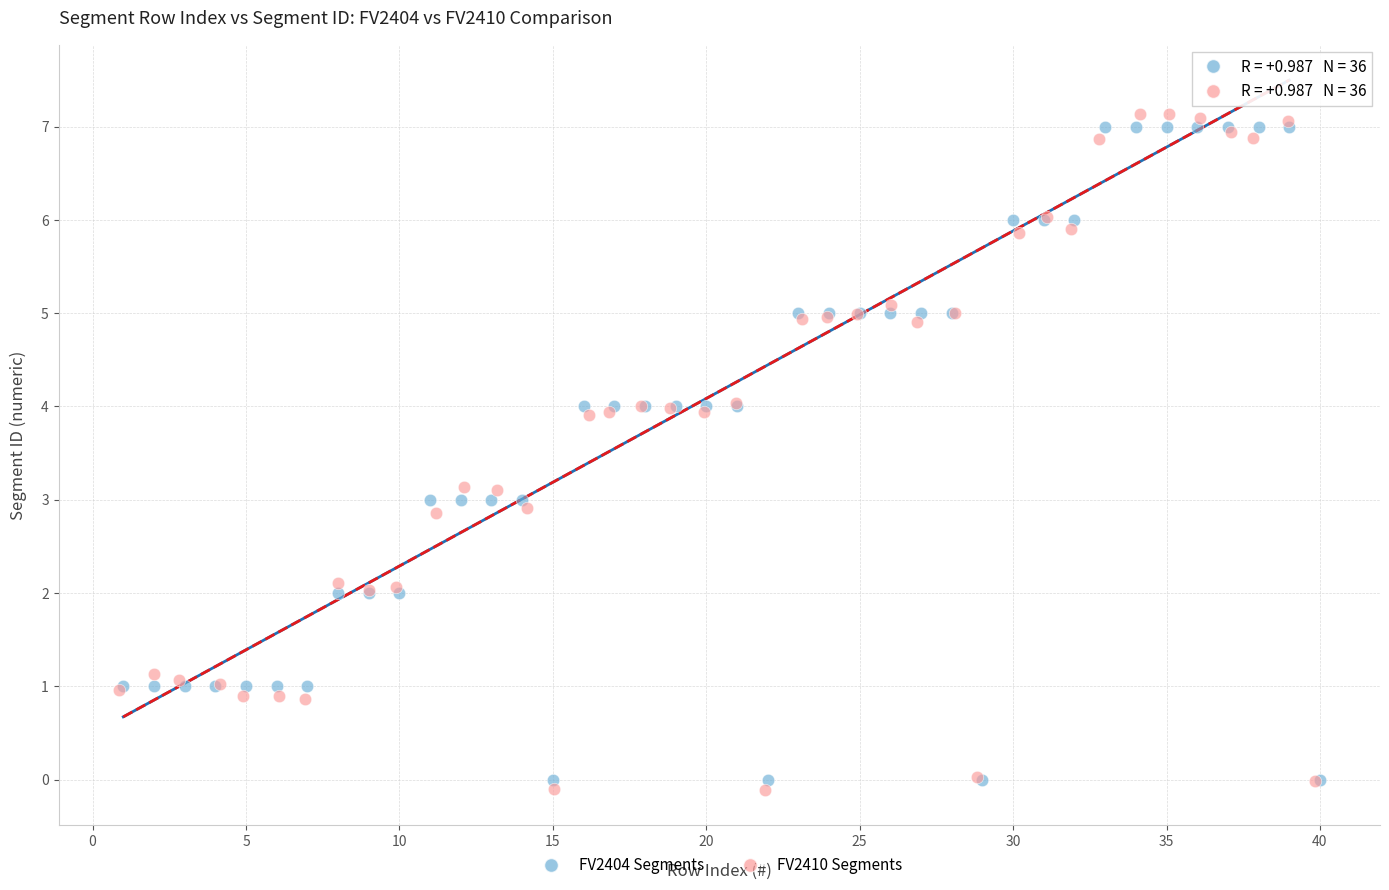

Which series has the largest Y range (max minus min)?

FV2410 Segments